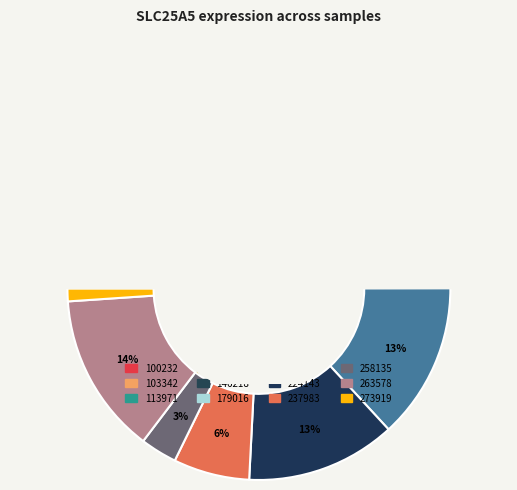

To the nearest percent, what is the average slice percentage?

8%